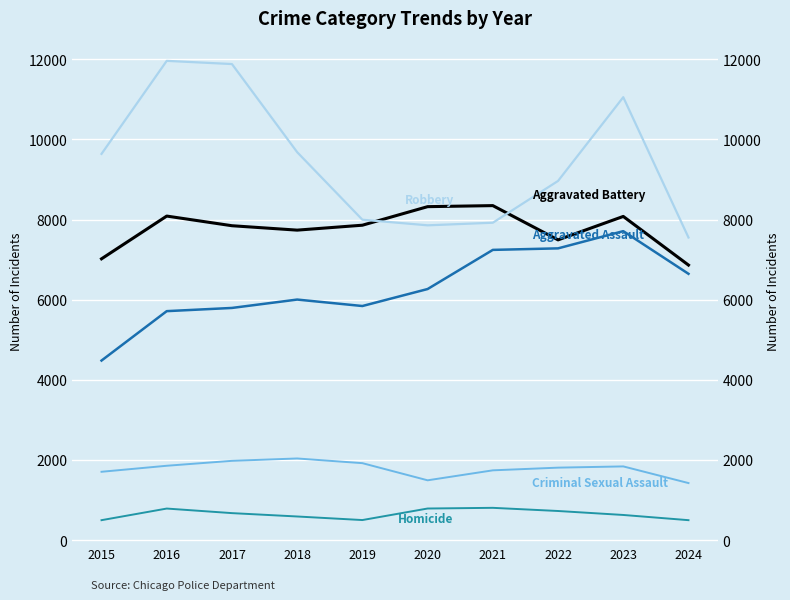

What is the difference between the maximum and minimum values in the Homicide series?

308